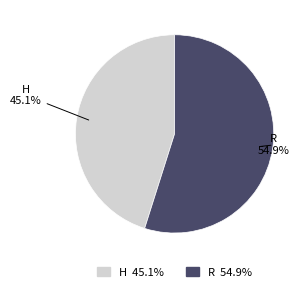

Approximately how many times larger is the value at R compared to H?

1.2